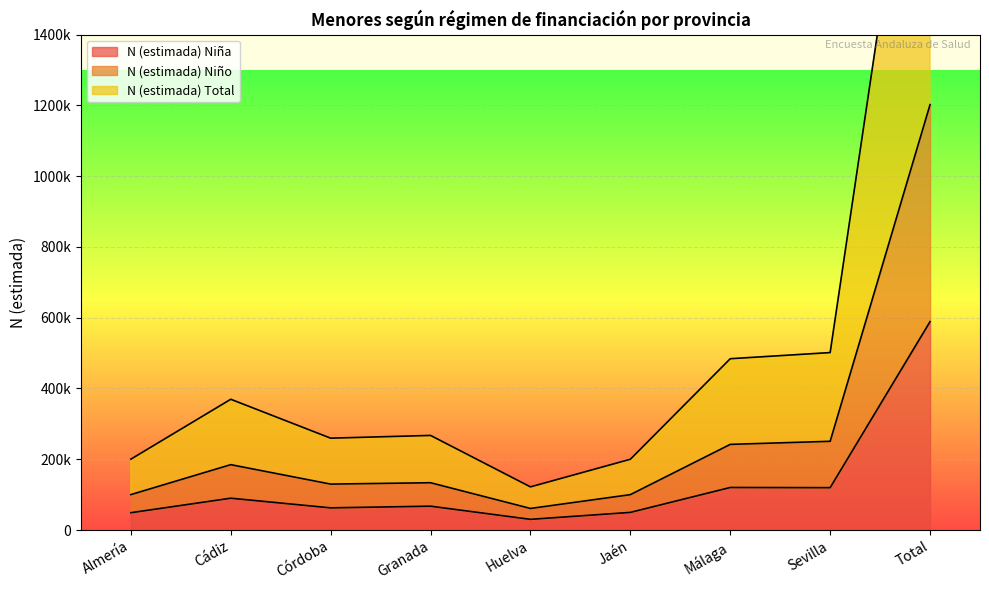

True or false: N (estimada) Niño has more than 2 interior local peaks.

False